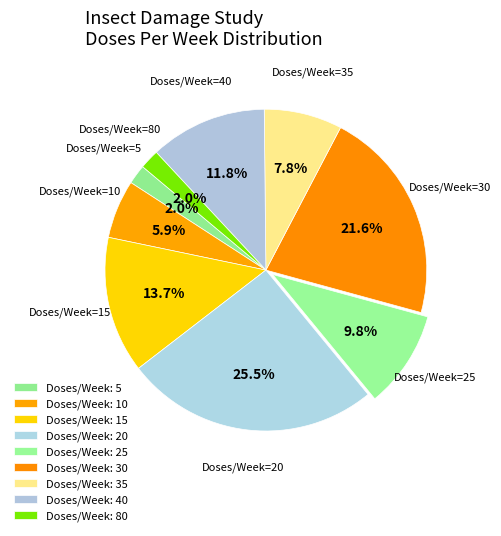

How many slices are in this pie chart?

9